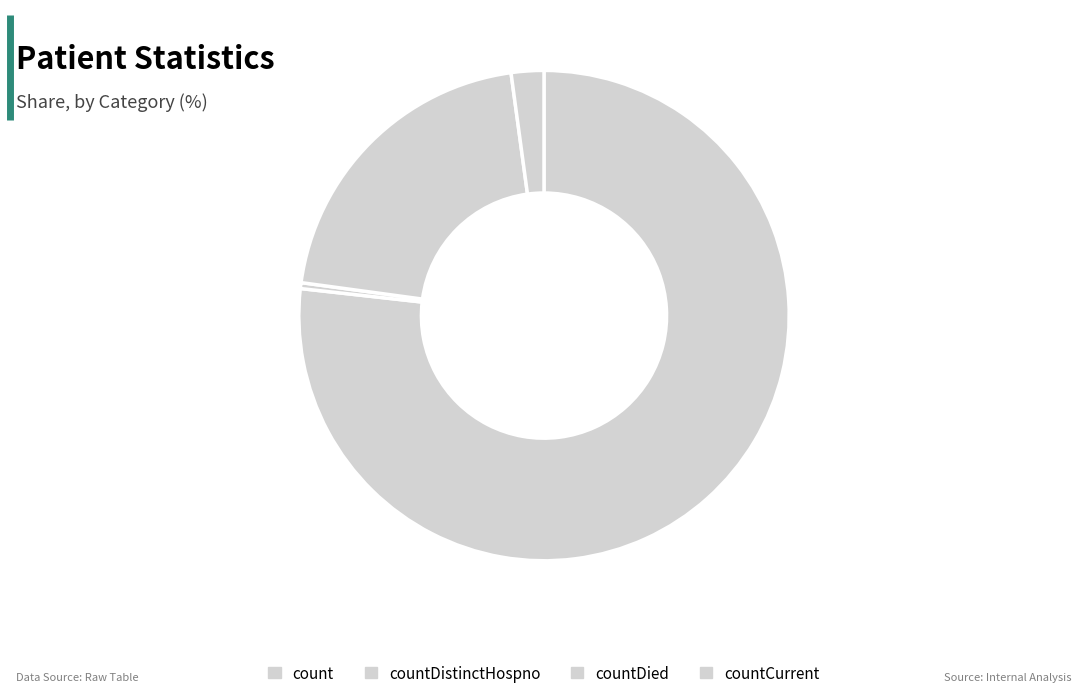

Rank the categories by value from lowest to highest.

countDistinctHospno, countCurrent, countDied, count